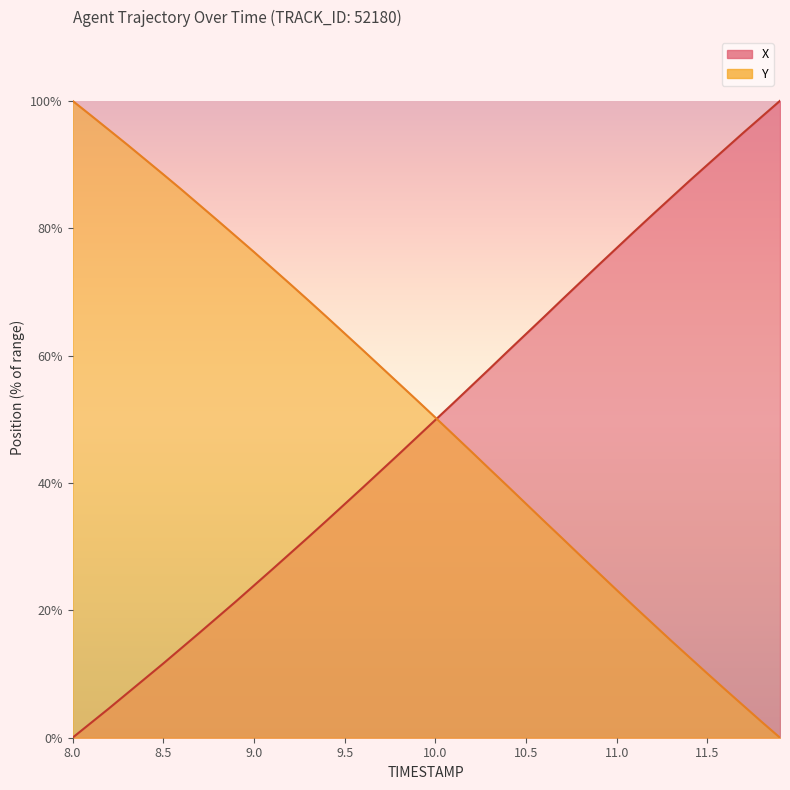

The X series shows 27.3 at 10.0. True or false?

False